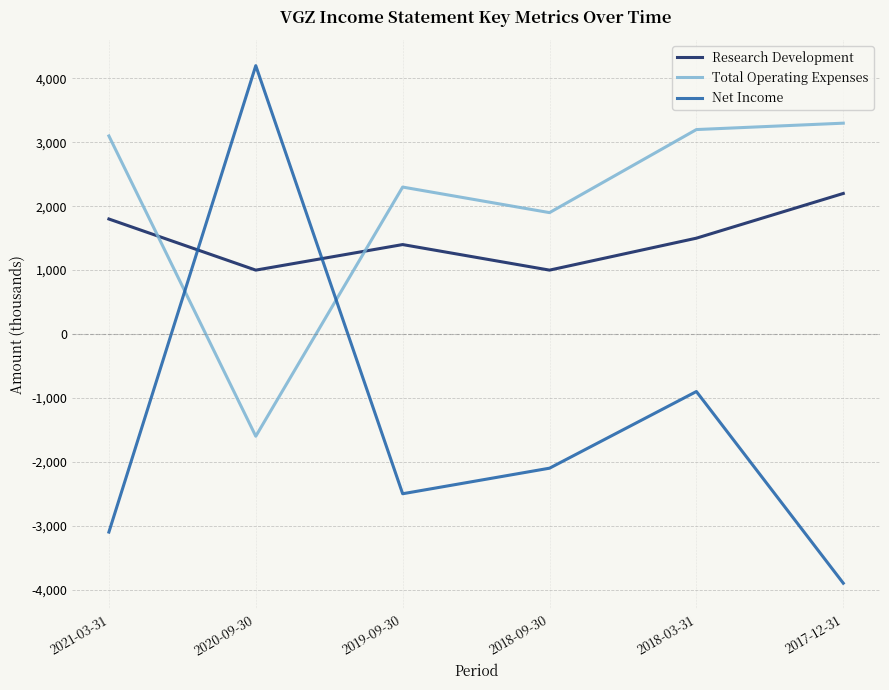

Does the chart have visible grid lines?

Yes